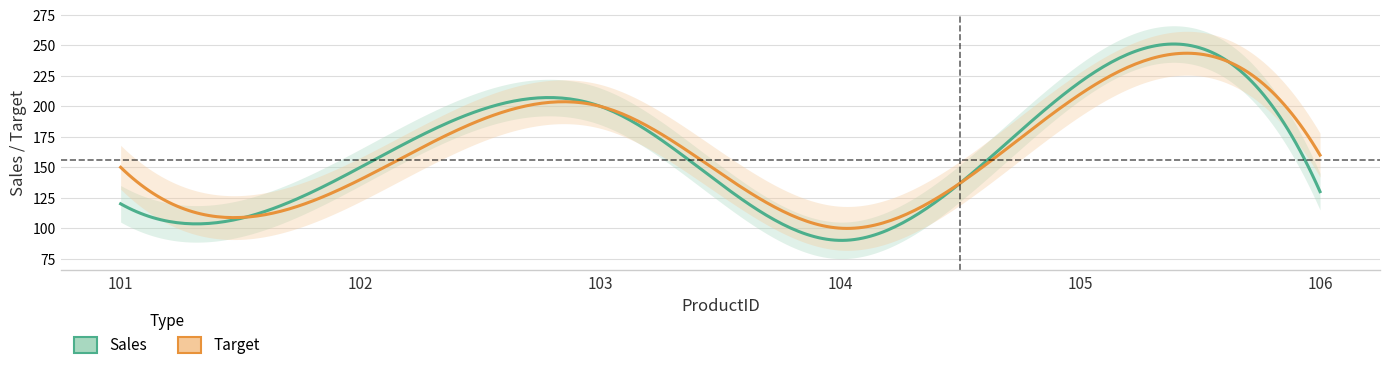

Which series has the largest total across all categories?

Target